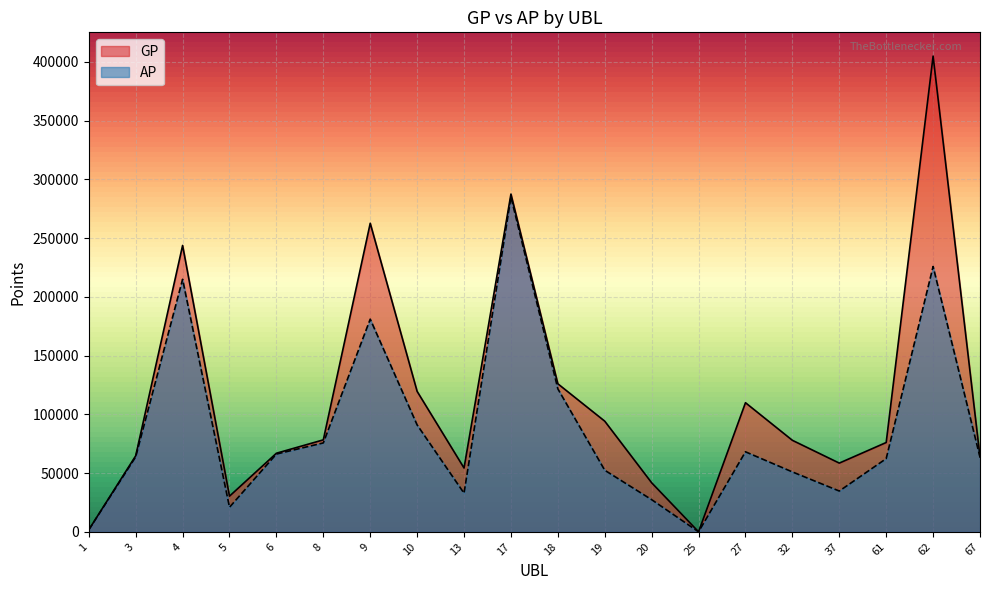

Is it true that GP equals 159006 at 4?

False